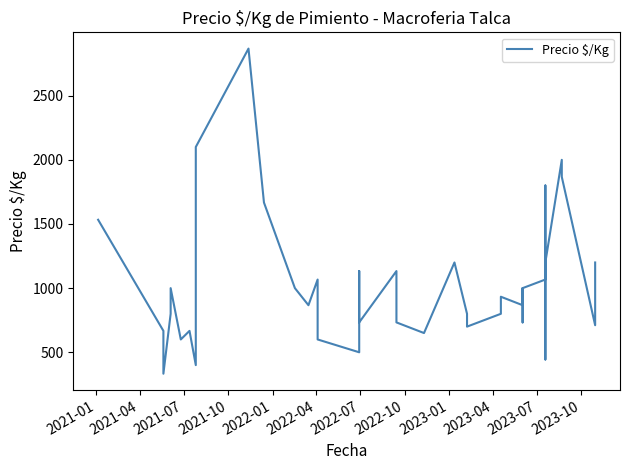

What is the label of the 31st point from the right?

2023-04